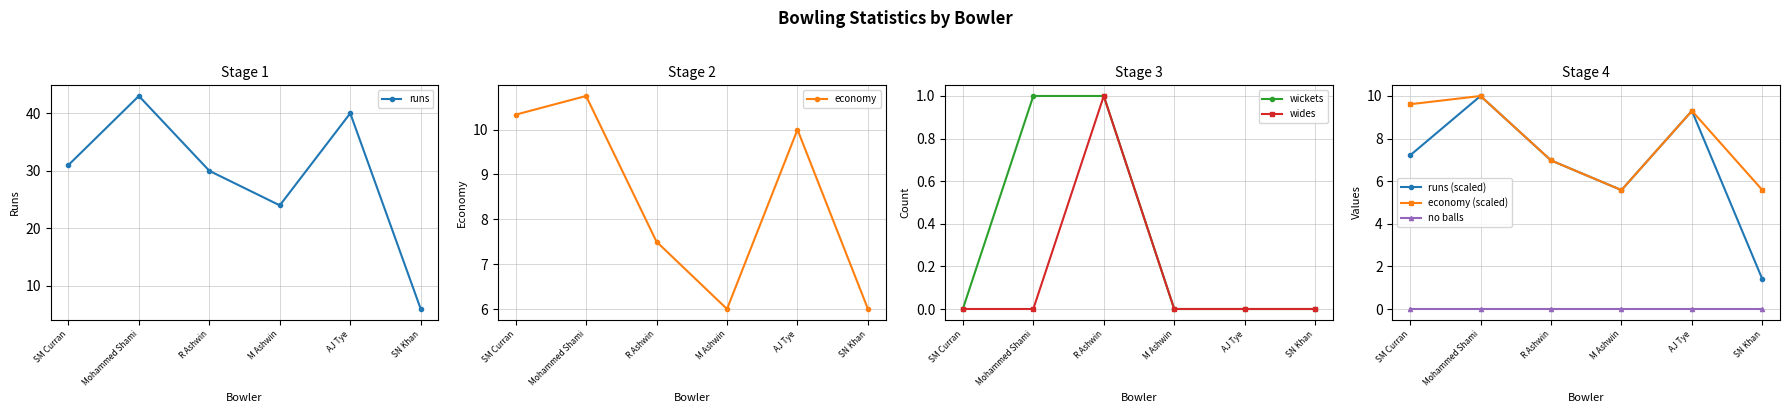

Which has a higher value, AJ Tye or SM Curran?

AJ Tye